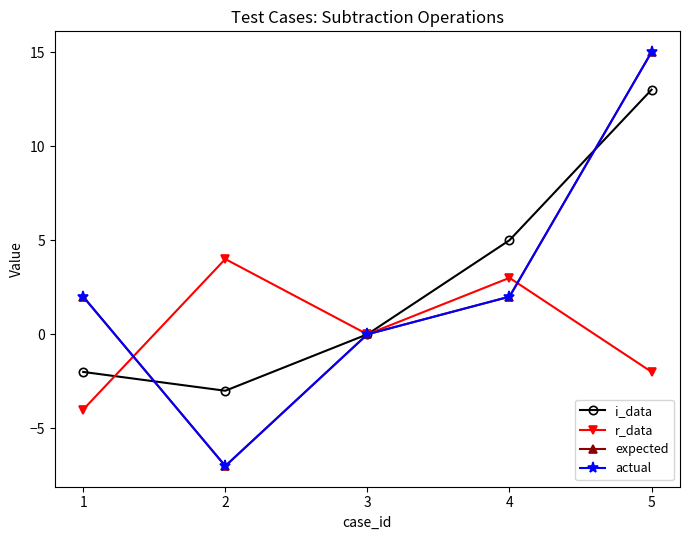

At which category does the chart reach its minimum across all series?

2